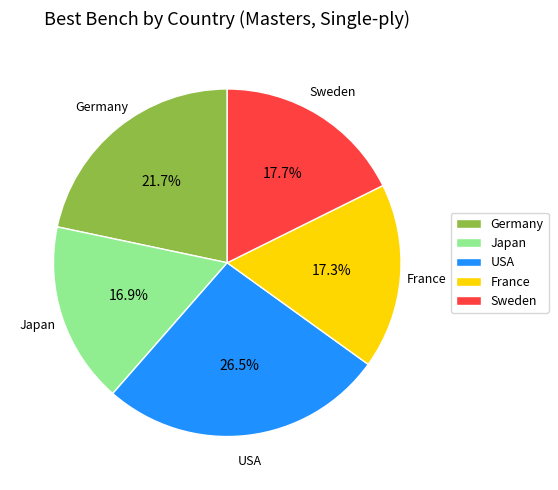

Is Sweden the majority of the pie?

No